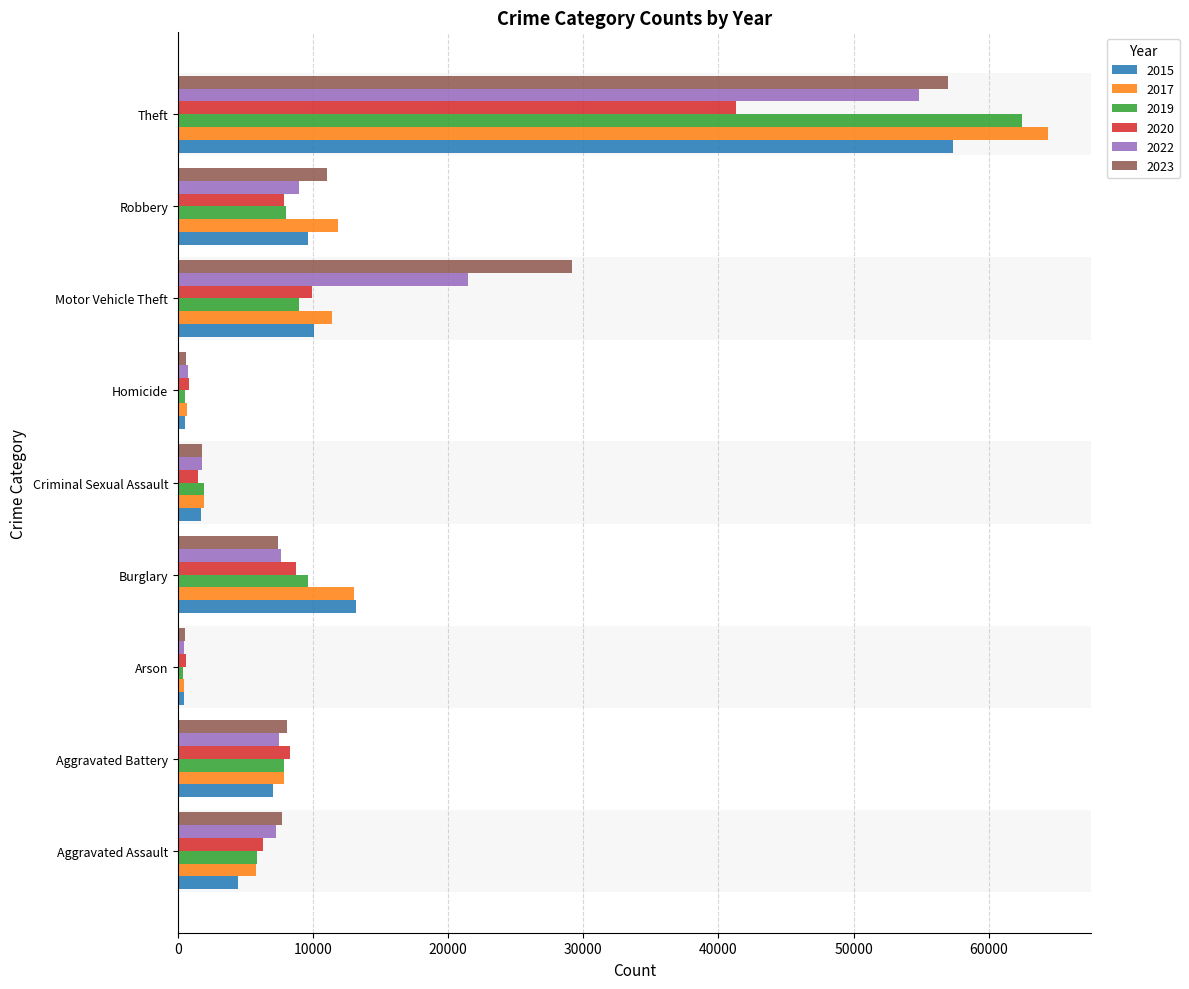

Is it true that 2017 equals 3908 at Motor Vehicle Theft?

False